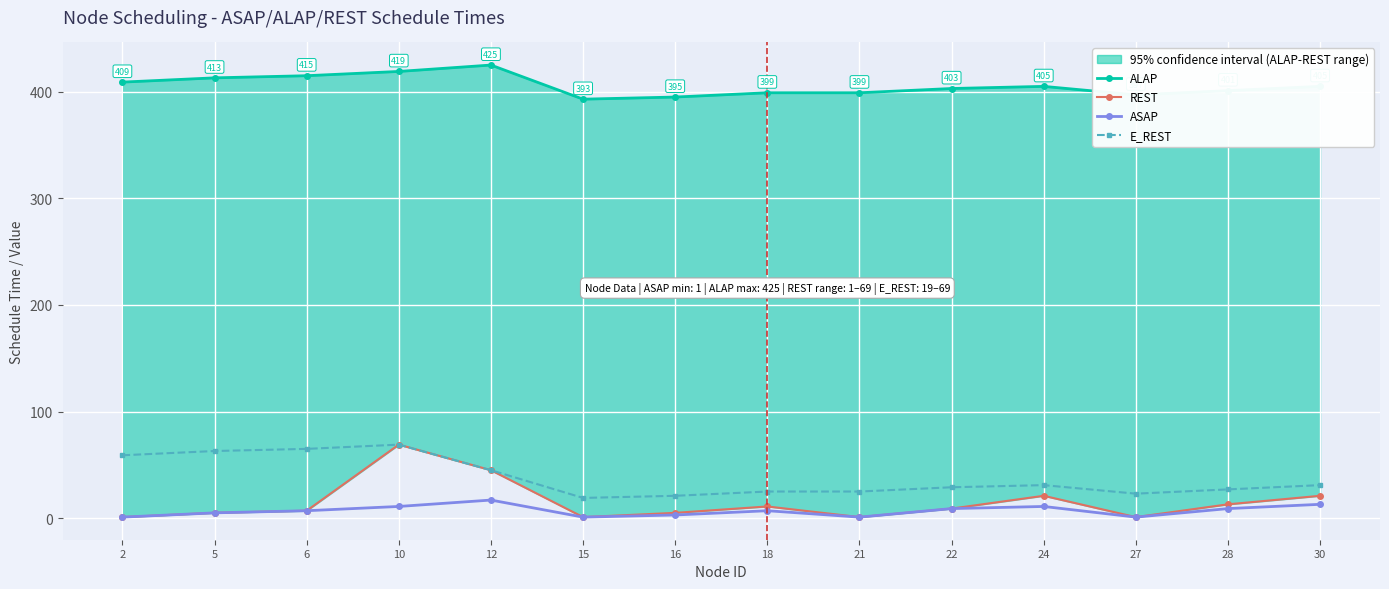

At how many categories does at least one series exceed 398?

11